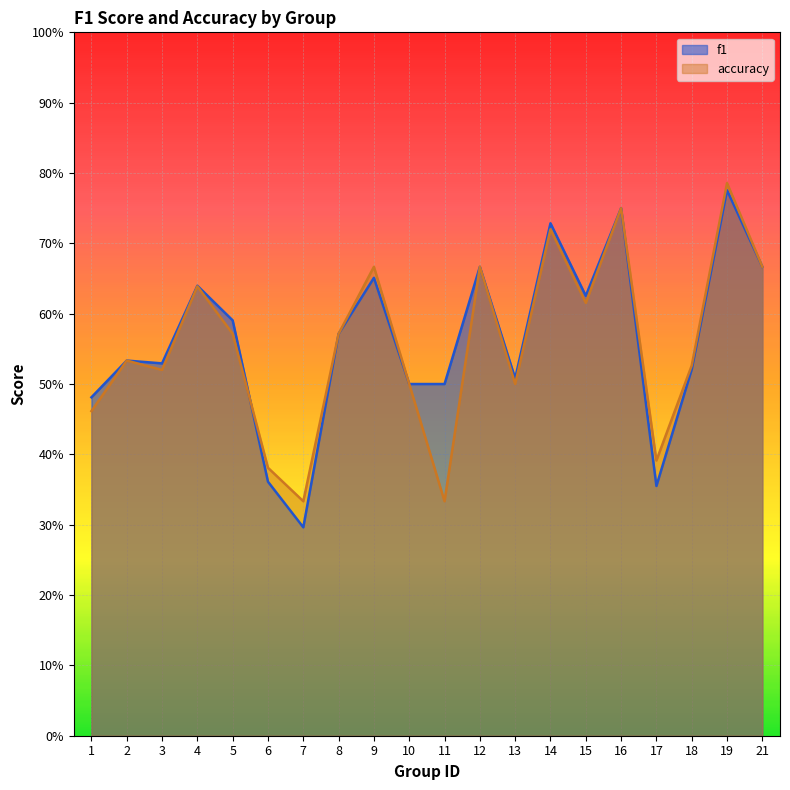

At which label does f1 reach its minimum?

7